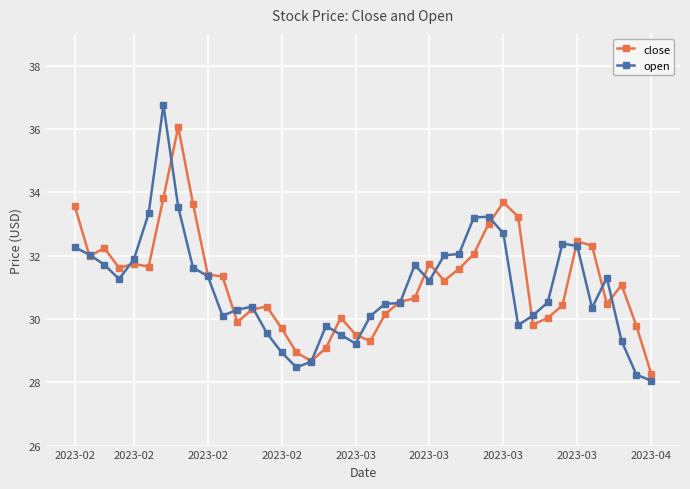

What is the minimum value for close?

28.3